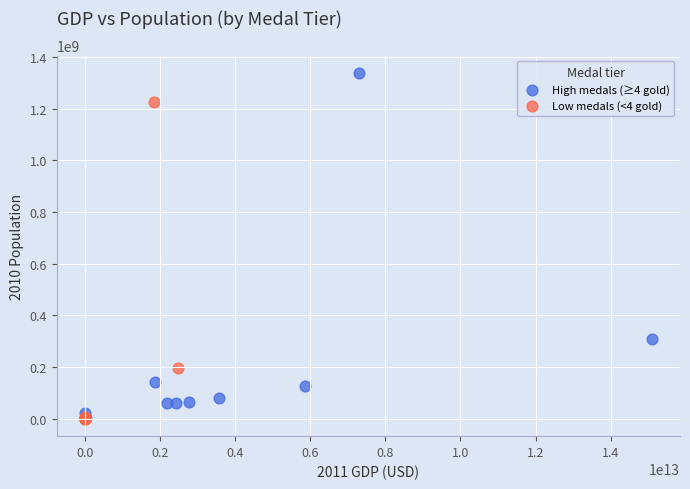

Which series contains the highest Y value?

High medals (≥4 gold)